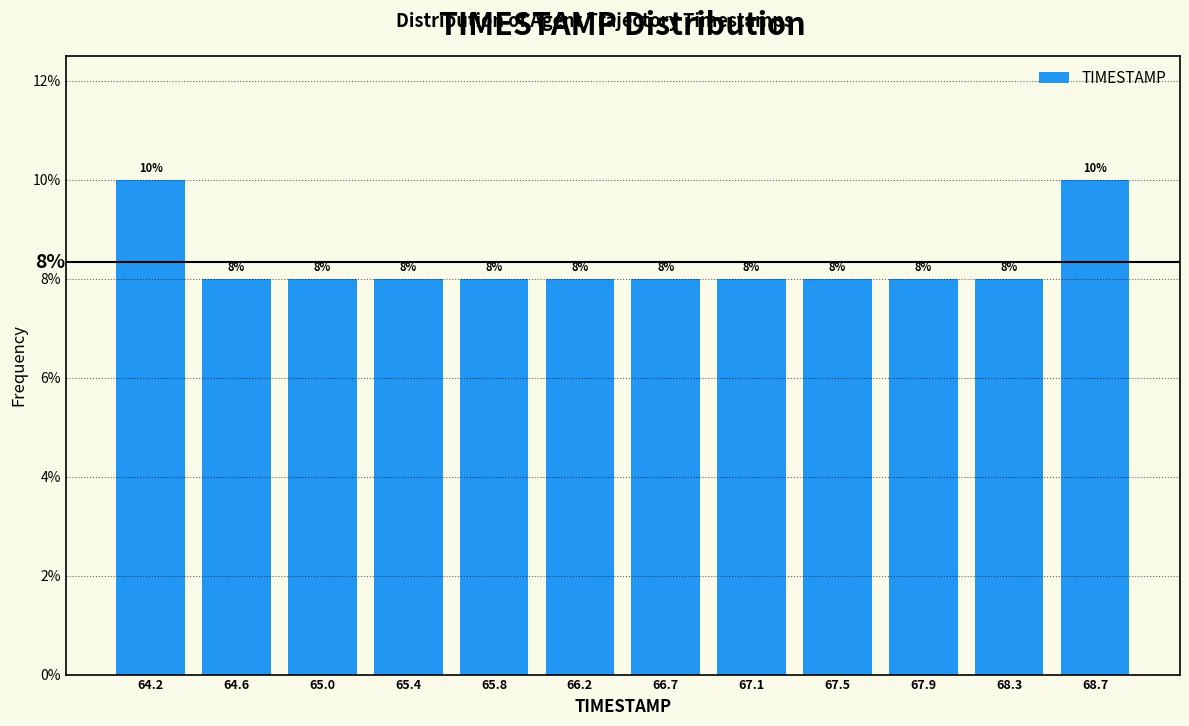

How tall is the bar that spans 64.00 to 64.40 on the x-axis? The bar edges are not printed on the chart, so give them approximately, as read against the axis.

10